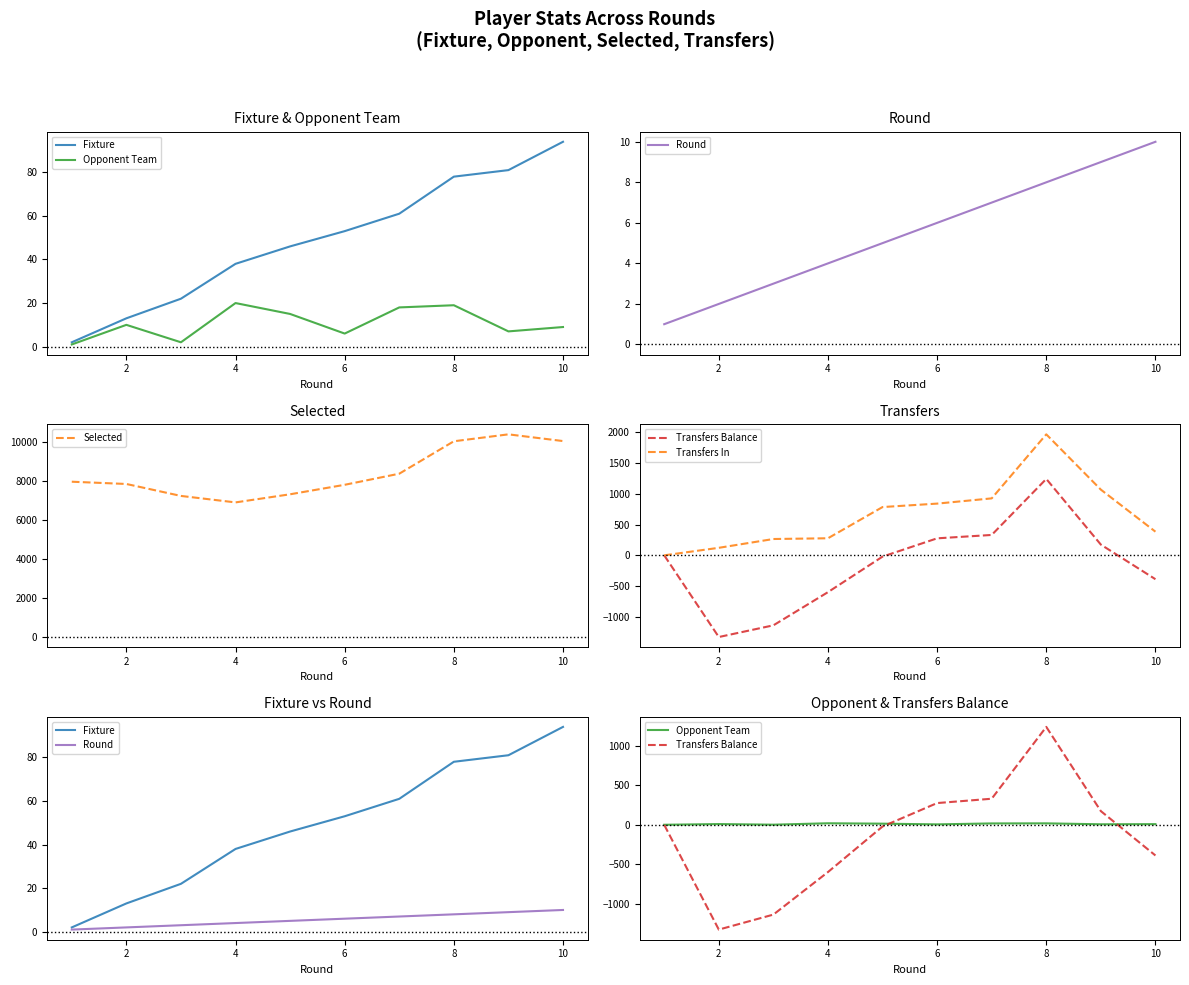

The value of Transfers Balance at 0 is -824. True or false?

False